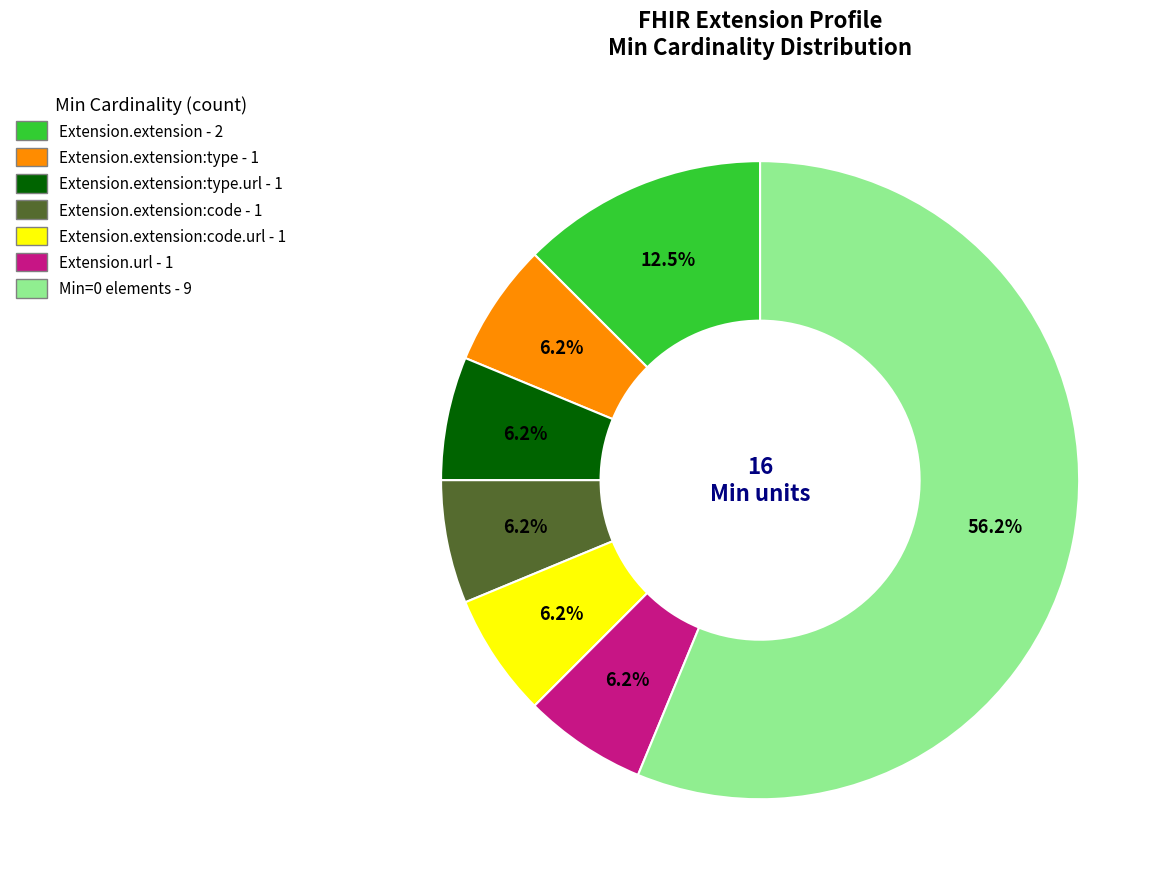

Does any single category account for the majority?

Yes